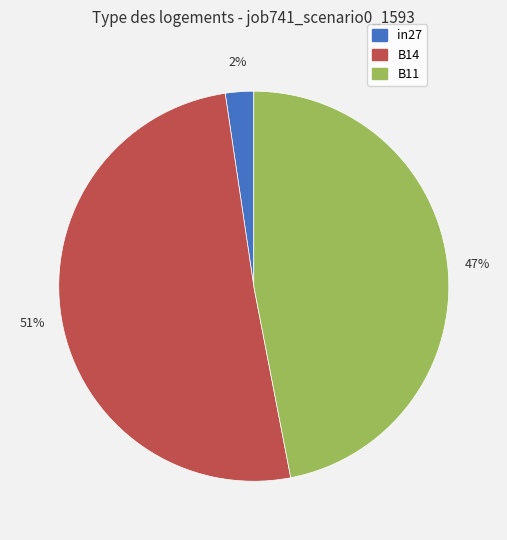

To the nearest percent, what percentage of the pie is B11?

47%